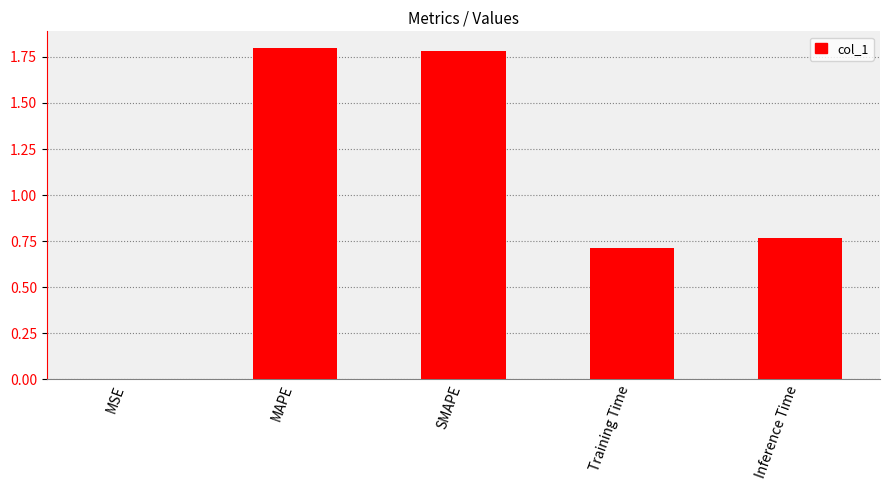

True or false: the data shows 1.8 at SMAPE.

True